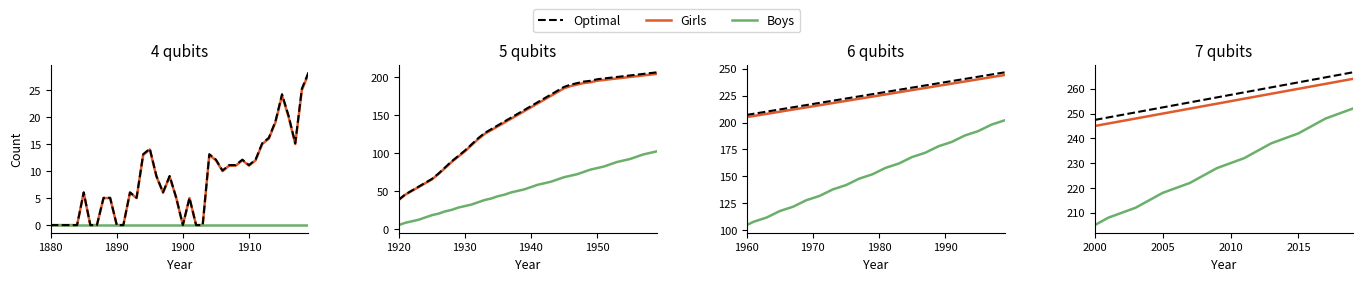

What is the maximum value shown in the chart?

266.6